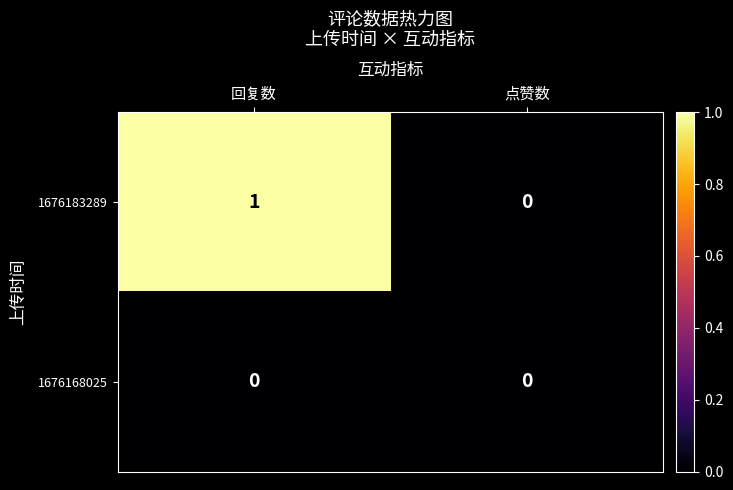

Rank the categories by 1676183289 value from lowest to highest.

点赞数, 回复数